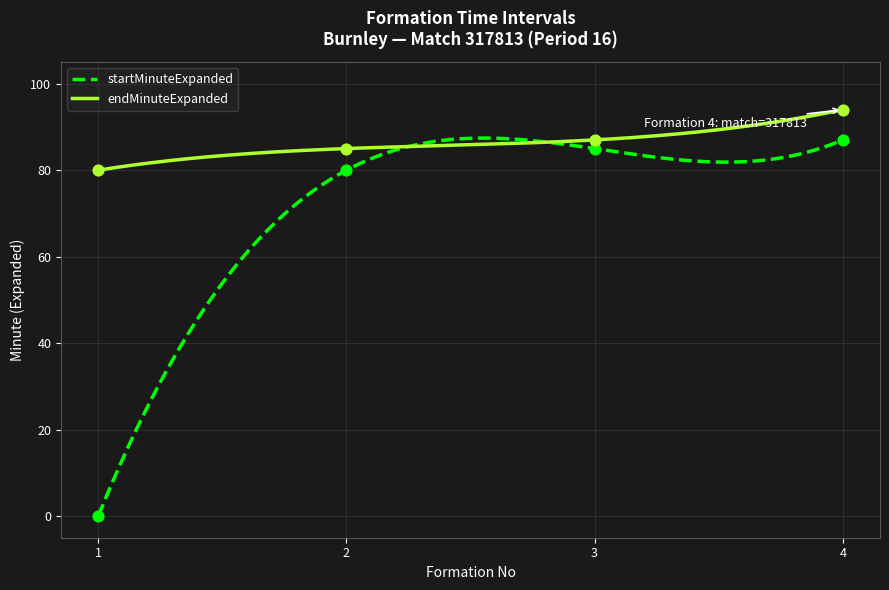

Which series has the largest Y range (max minus min)?

startMinuteExpanded